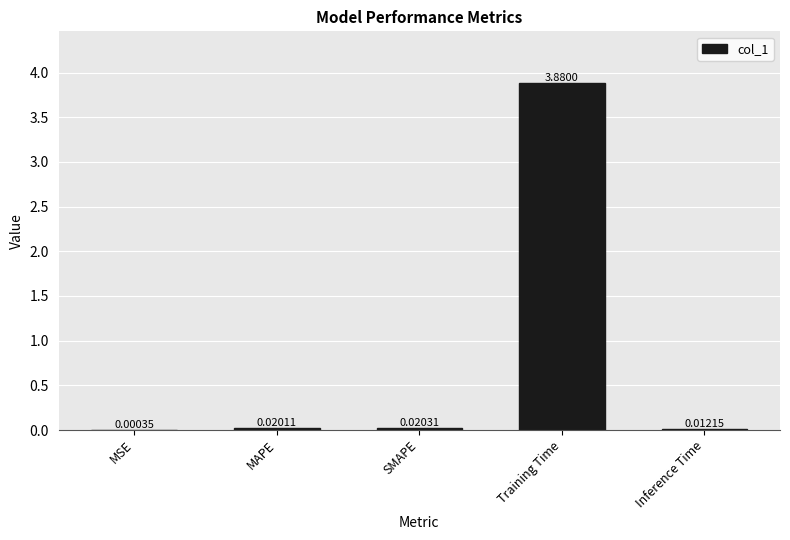

Which label corresponds to the largest value in the chart?

Training Time